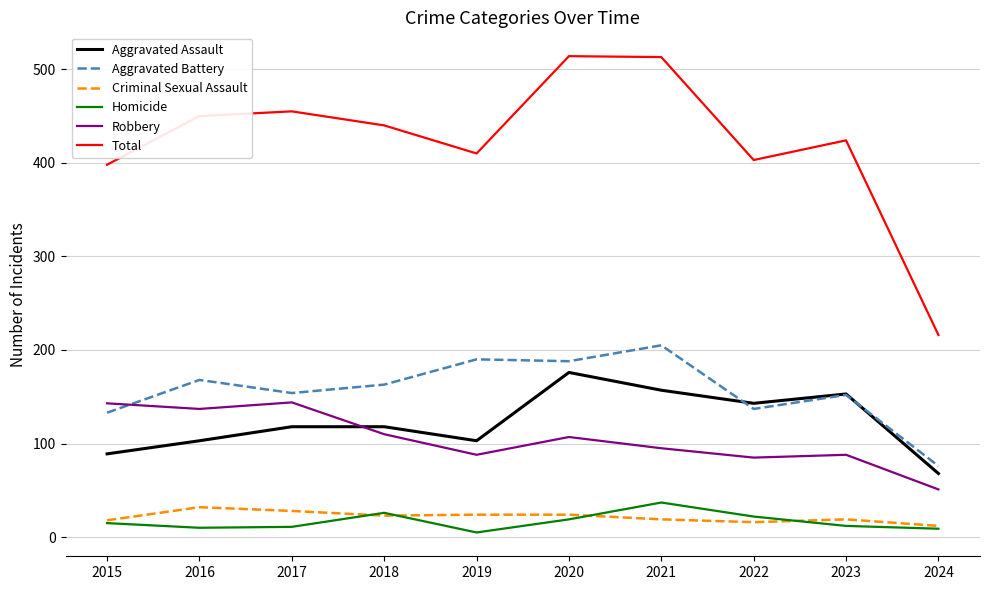

What is the spread (max minus min) of values at 2016?

440